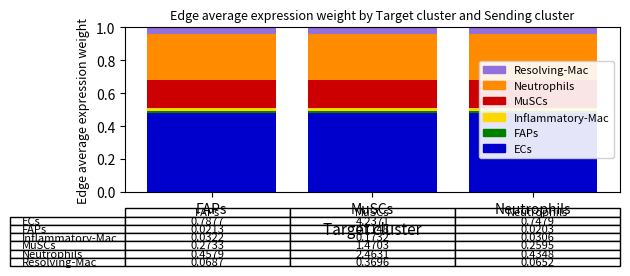

At how many categories does at least one series exceed 0?

3